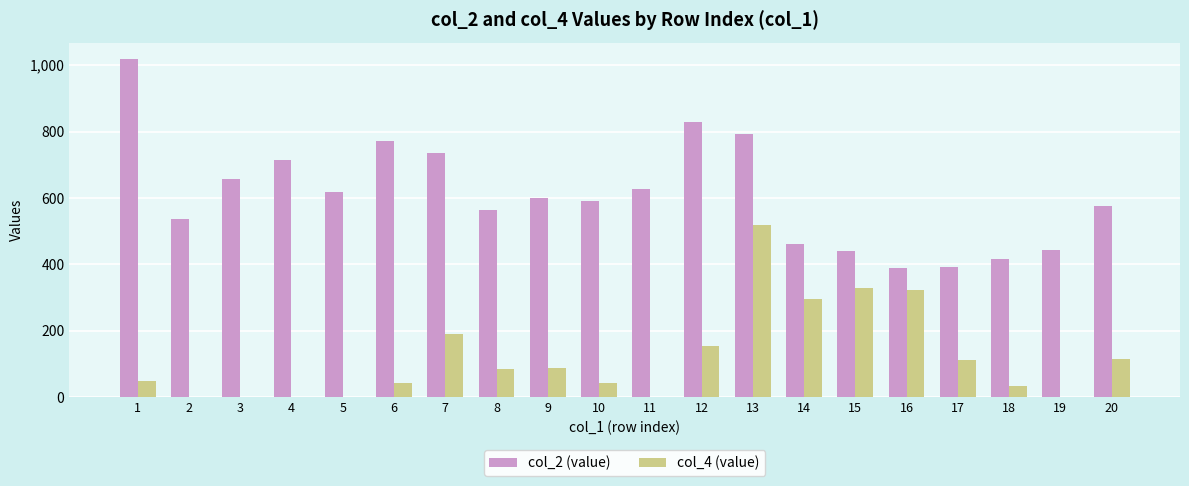

Is the value of col_4 (value) at 6 greater than the value of col_2 (value) at 18?

No